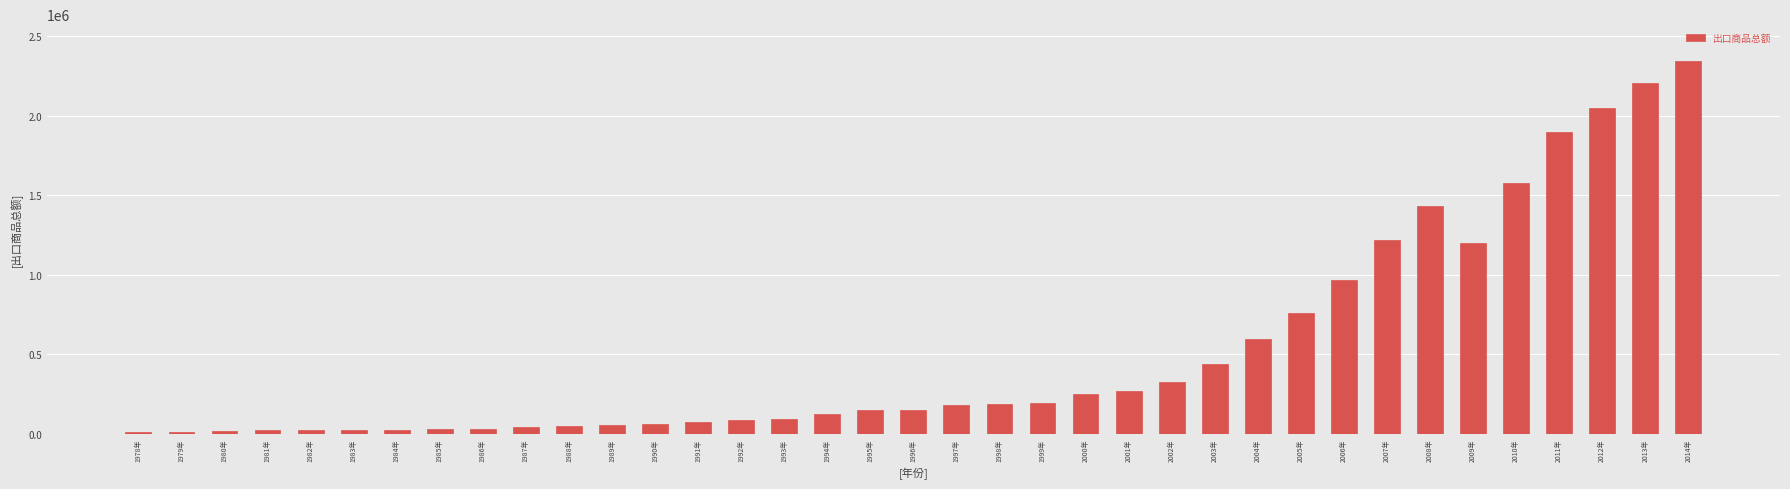

Approximately how many times larger is the value at 1999年 compared to 1993年?

2.1